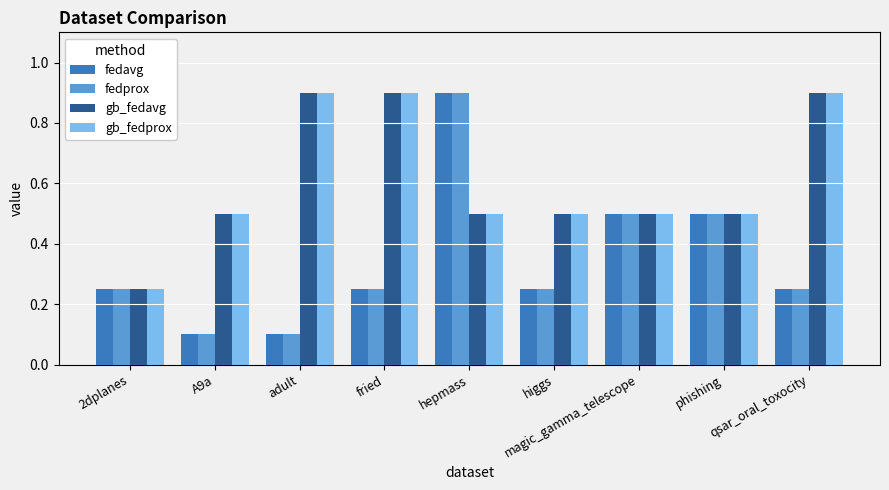

What is the difference between the maximum and second lowest values in the fedprox series?

0.8